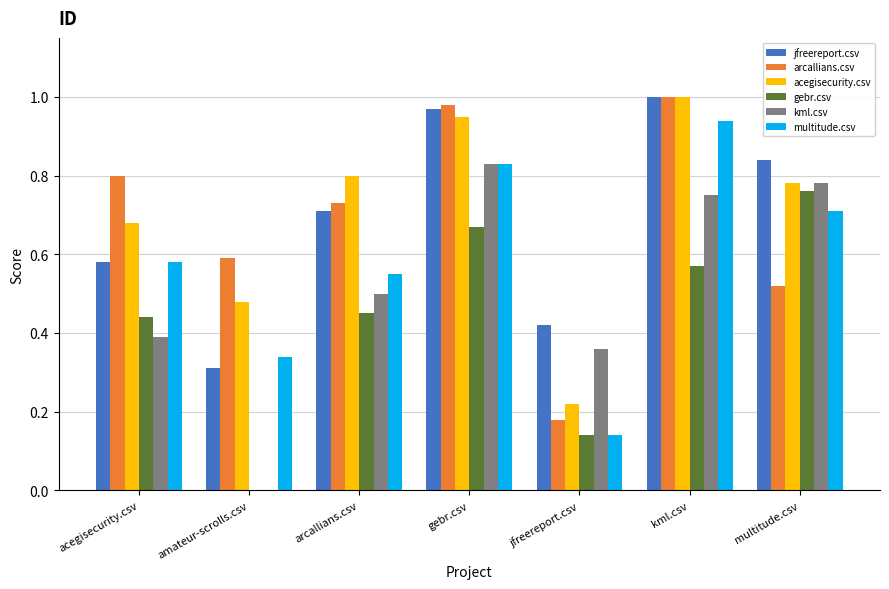

What is the sum of the gebr.csv values at multitude.csv and acegisecurity.csv?

1.2